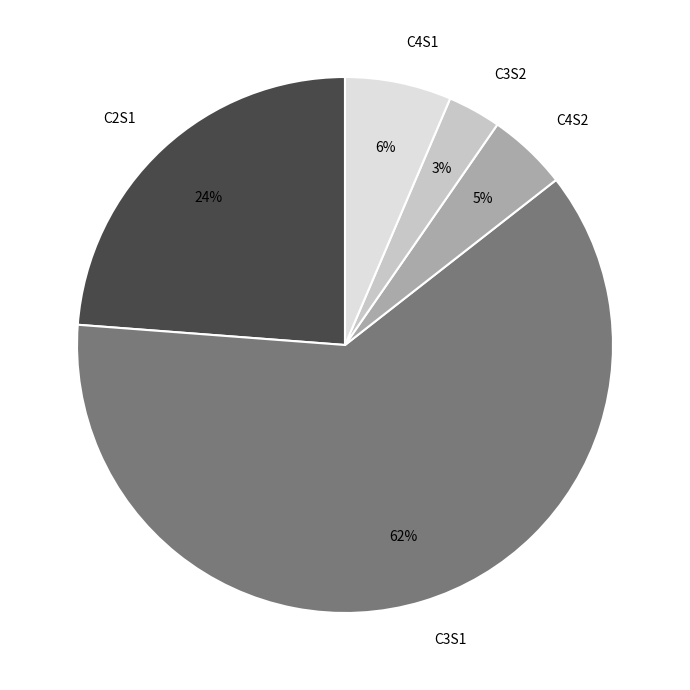

Do C3S1 and C2S1 together represent more than half of the pie?

Yes